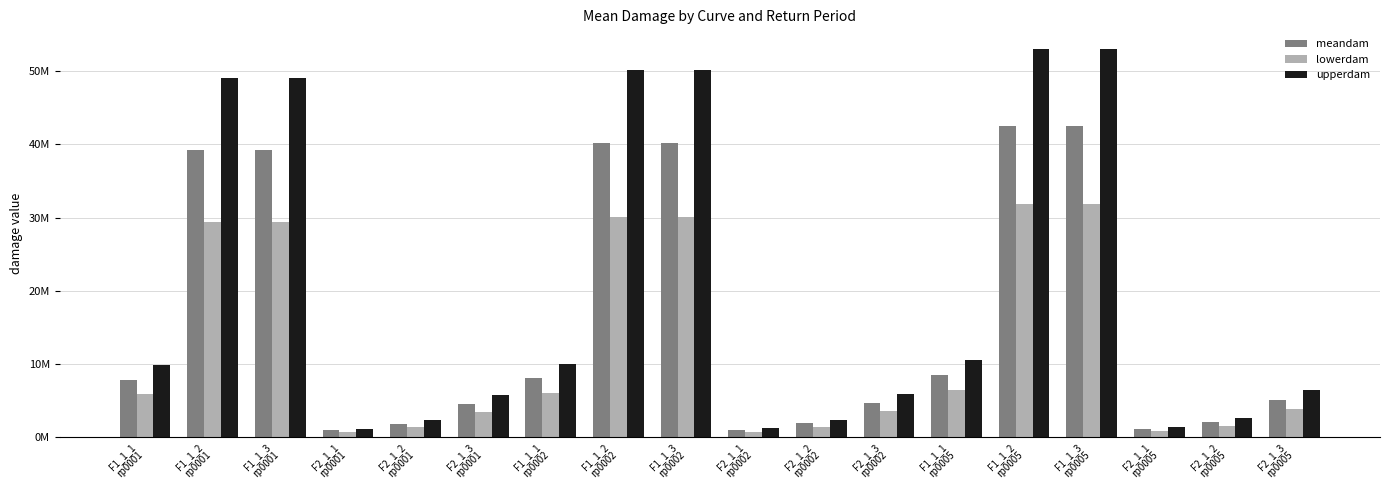

Which series has the largest total across all categories?

upperdam